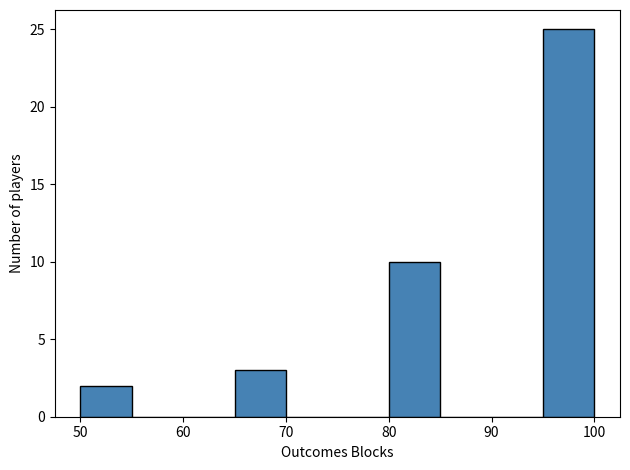

Which range on the x-axis has the tallest bar?

95 to 100